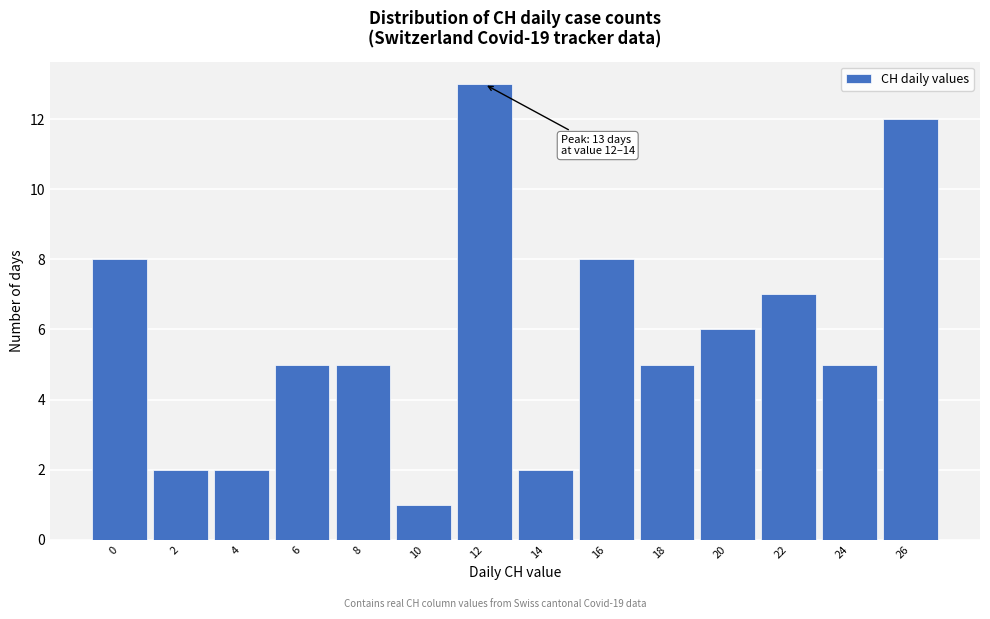

Reading left to right, list all the values displayed in this chart.

8	2	2	5	5	1	13	2	8	5	6	7	5	12